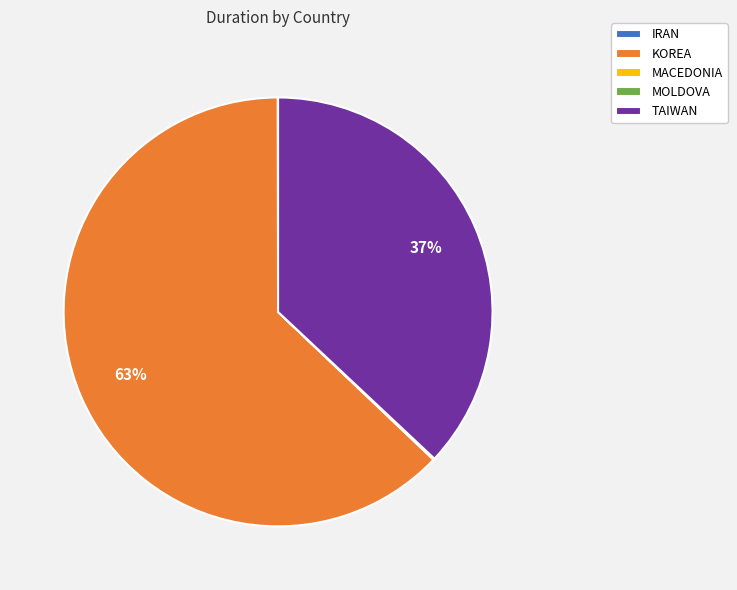

To the nearest percent, what percentage of the pie is TAIWAN?

37%